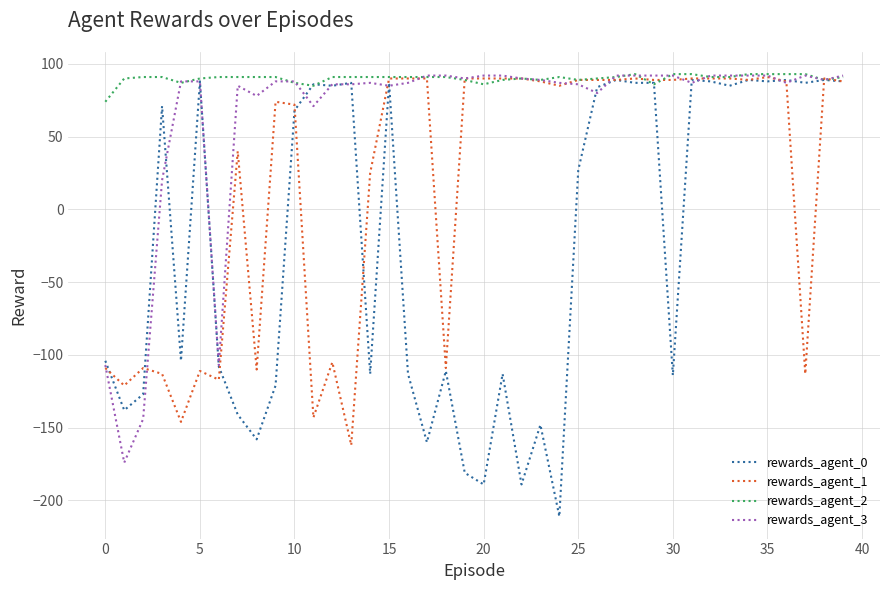

What are all the series names shown in the legend?

rewards_agent_0, rewards_agent_1, rewards_agent_2, rewards_agent_3